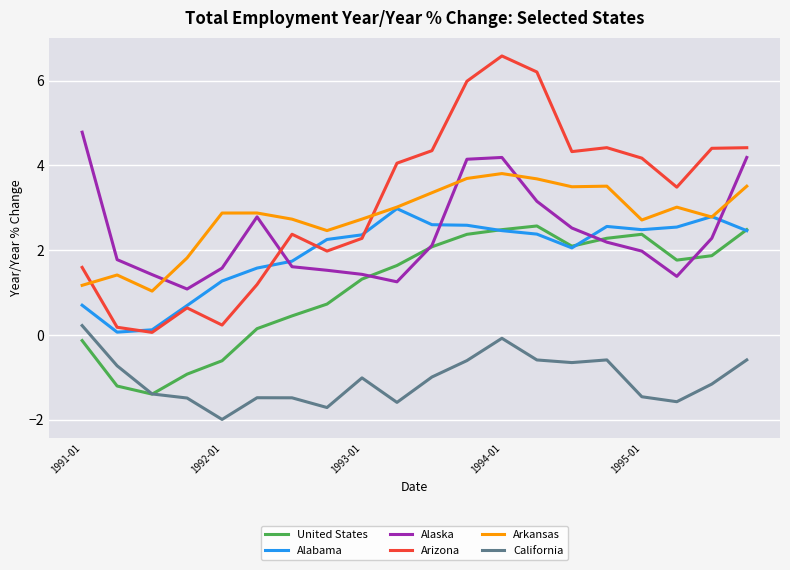

Rank the series by their maximum value, from highest to lowest.

Arizona, Alaska, Arkansas, Alabama, United States, California